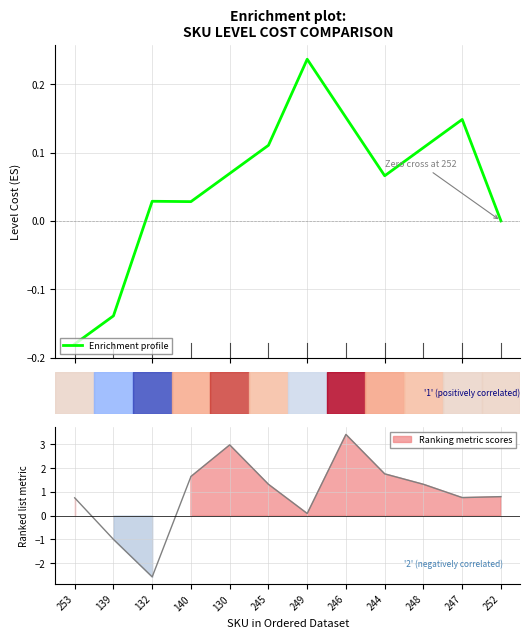

What is the difference between the maximum and second lowest values?

0.4